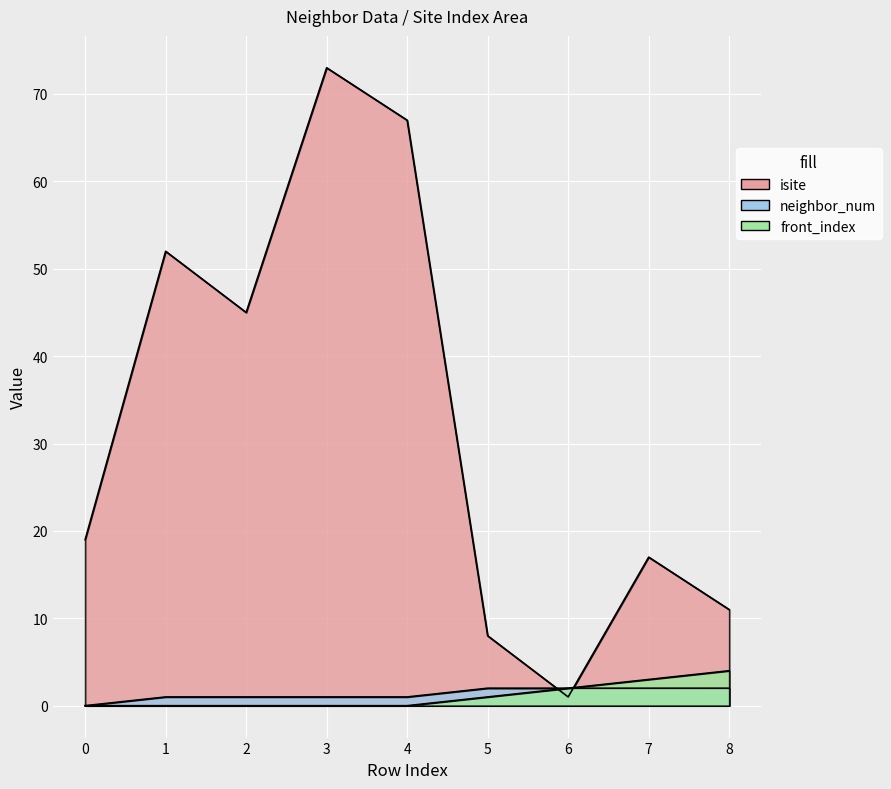

Reading left to right, extract all data points from this chart.

isite: 19	52	45	73	67	8	1	17	11
neighbor_num: 0	1	1	1	1	2	2	2	2
front_index: 0	0	0	0	0	1	2	3	4